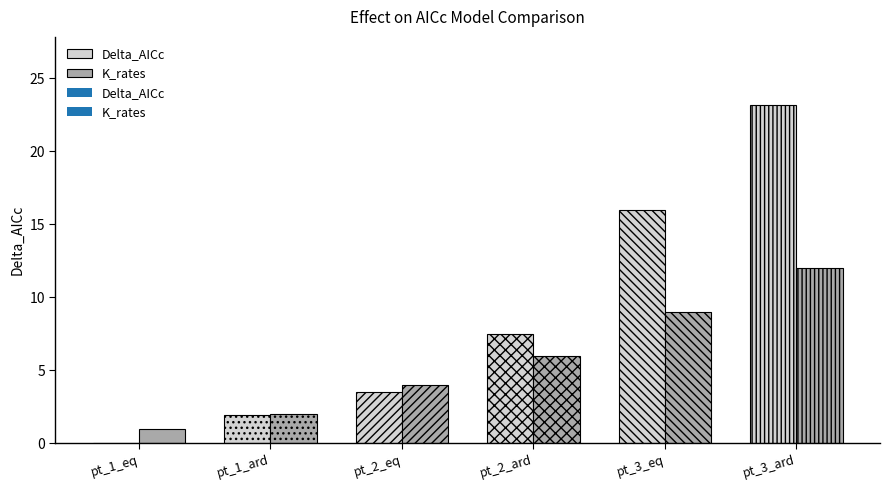

What are all the series names shown in the legend?

Delta_AICc, K_rates